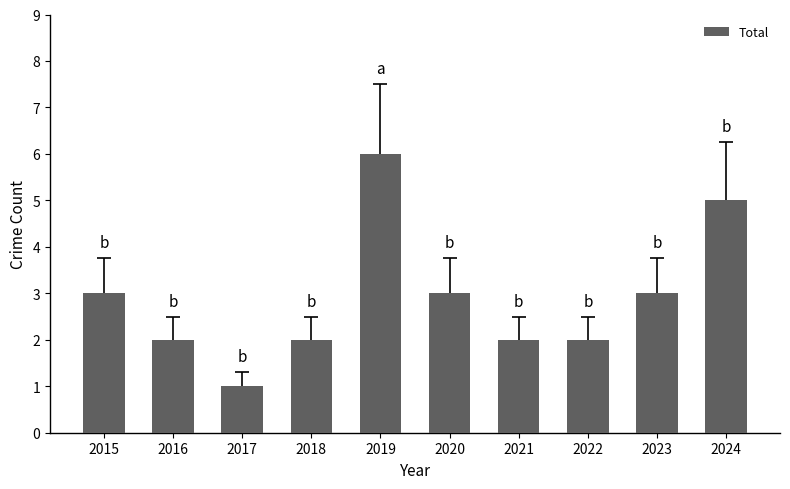

True or false: the data shows 5 at 2024.

True